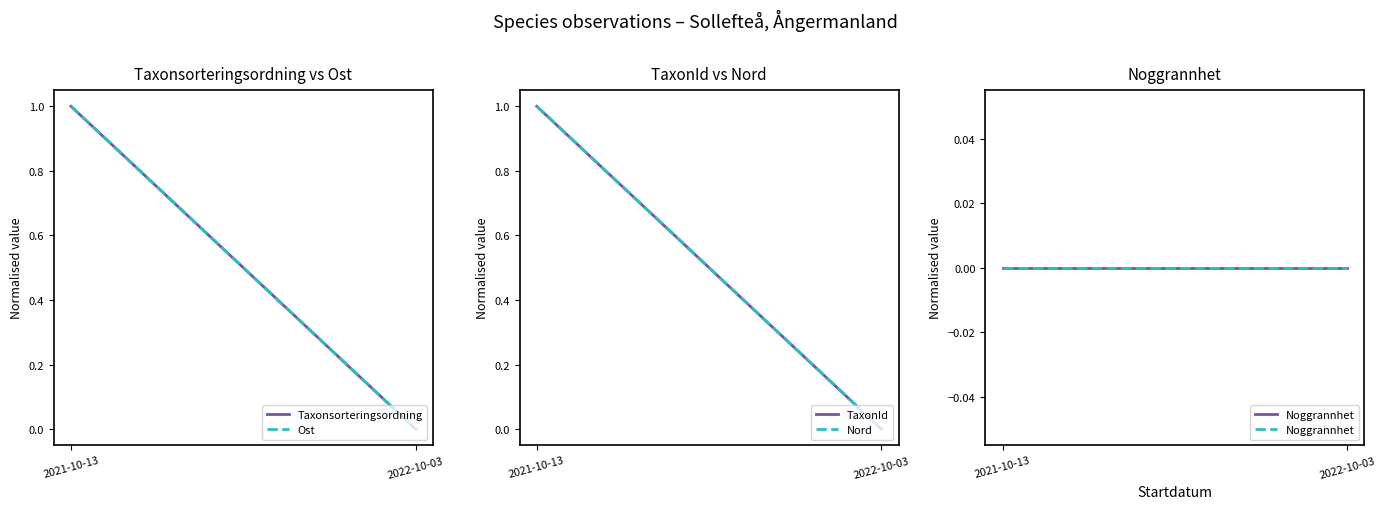

List the labels in order of TaxonId value, smallest first.

2022-10-03, 2021-10-13